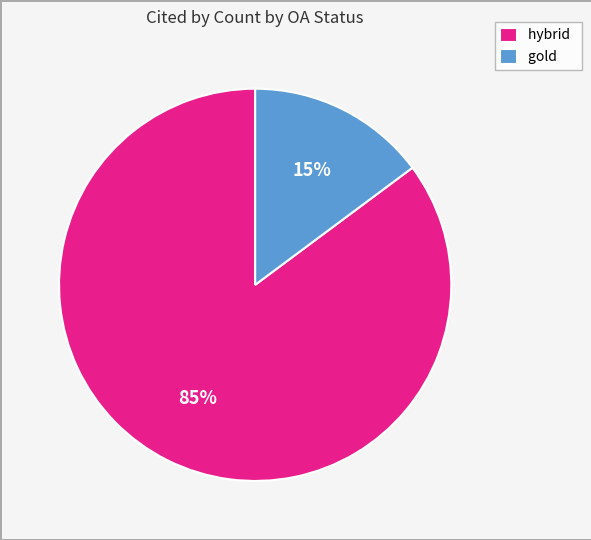

How many segments does this pie chart have?

2